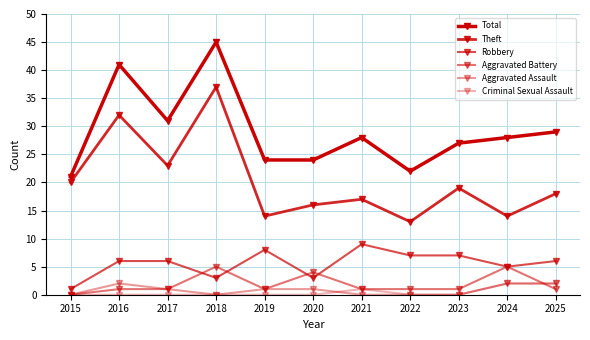

How many lines are shown in the chart?

6